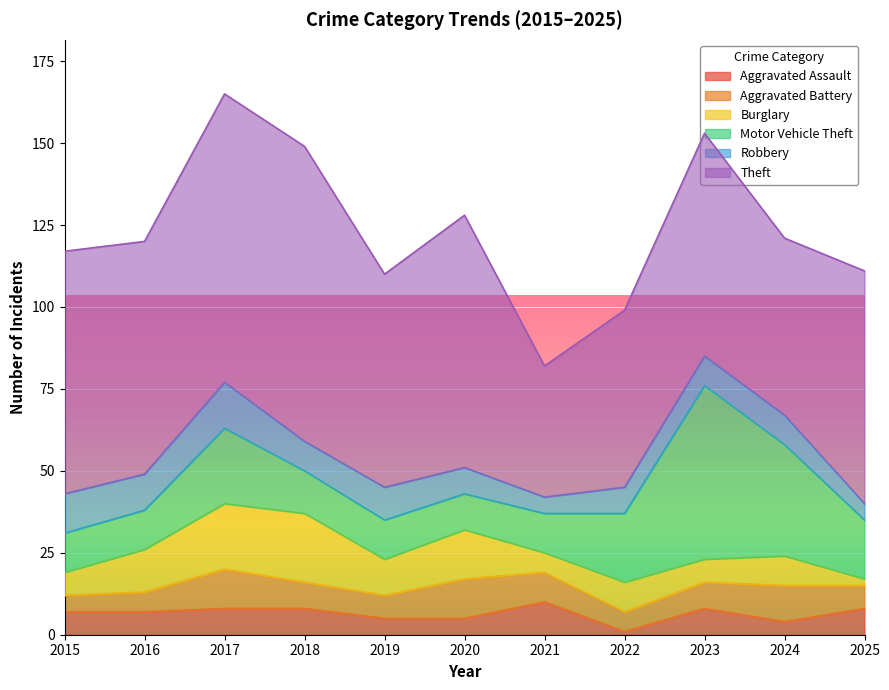

What is the difference between the maximum and minimum values in the Theft series?

50